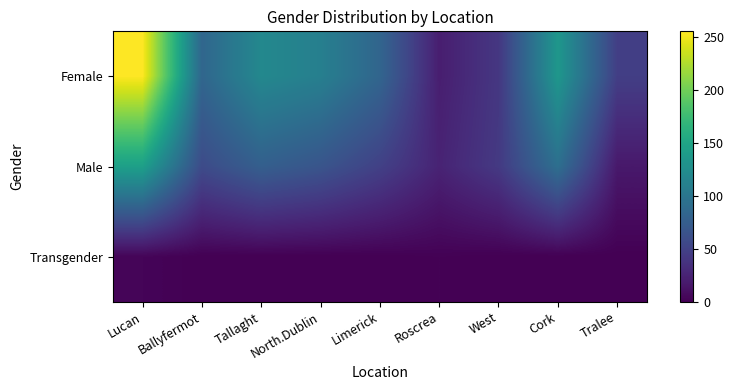

Reading left to right, list all the values displayed in this chart.

Female: Lucan=255	Ballyfermot=84	Tallaght=119	North.Dublin=110	Limerick=83	Roscrea=21	West=41	Cork=135	Tralee=47
Male: Lucan=144	Ballyfermot=58	Tallaght=77	North.Dublin=67	Limerick=49	Roscrea=25	West=43	Cork=93	Tralee=17
Transgender: Lucan=3	Ballyfermot=0	Tallaght=0	North.Dublin=0	Limerick=0	Roscrea=1	West=0	Cork=0	Tralee=0